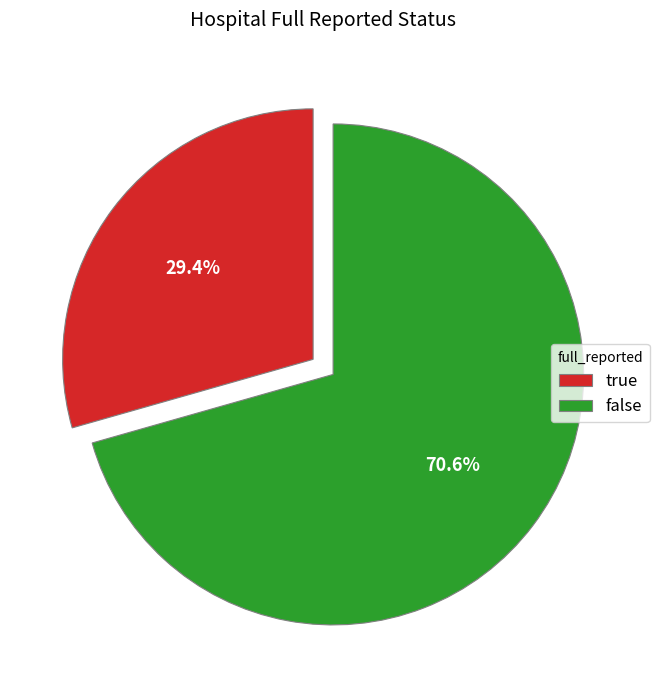

What percentage is the false slice, to the nearest percent?

71%